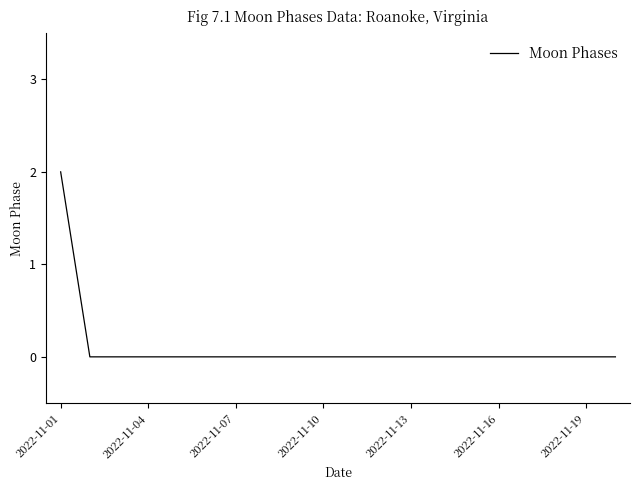

How many categories are shown in the chart?

20